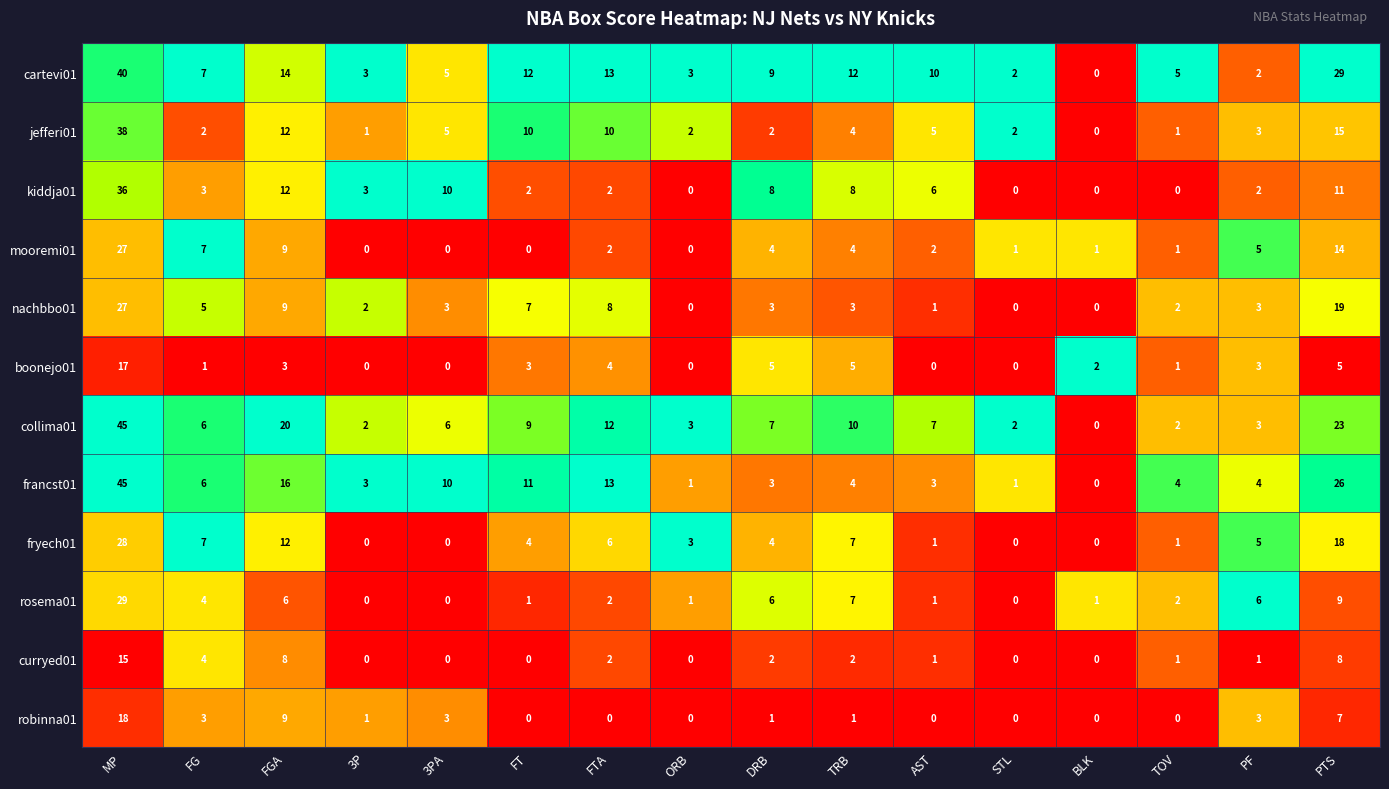

What is the maximum value for mooremi01?

27